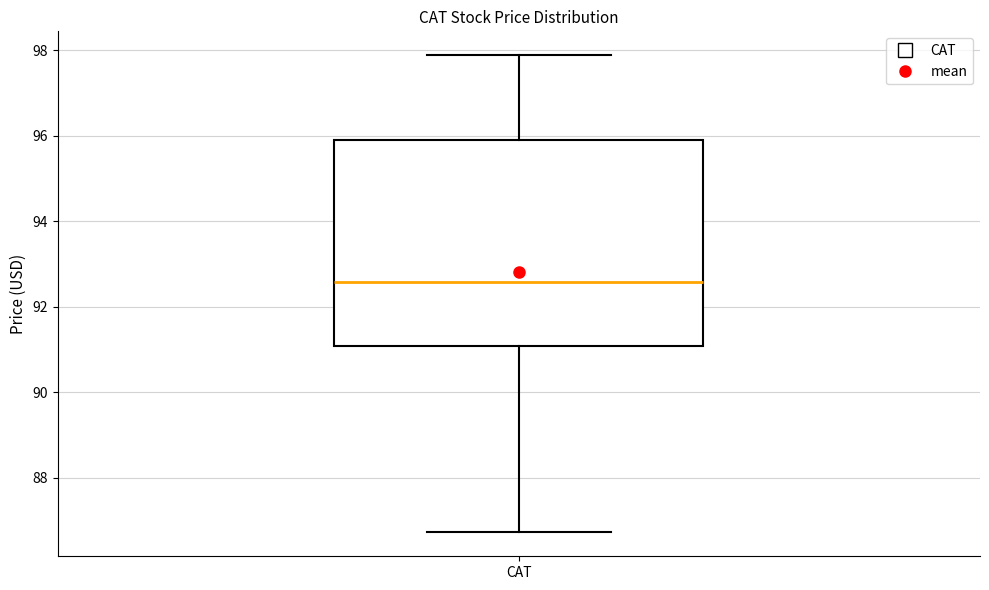

Where is the lower edge of the box for CAT on the y-axis? The values are not printed on the chart, so give them approximately, as read against the axis.

91.0